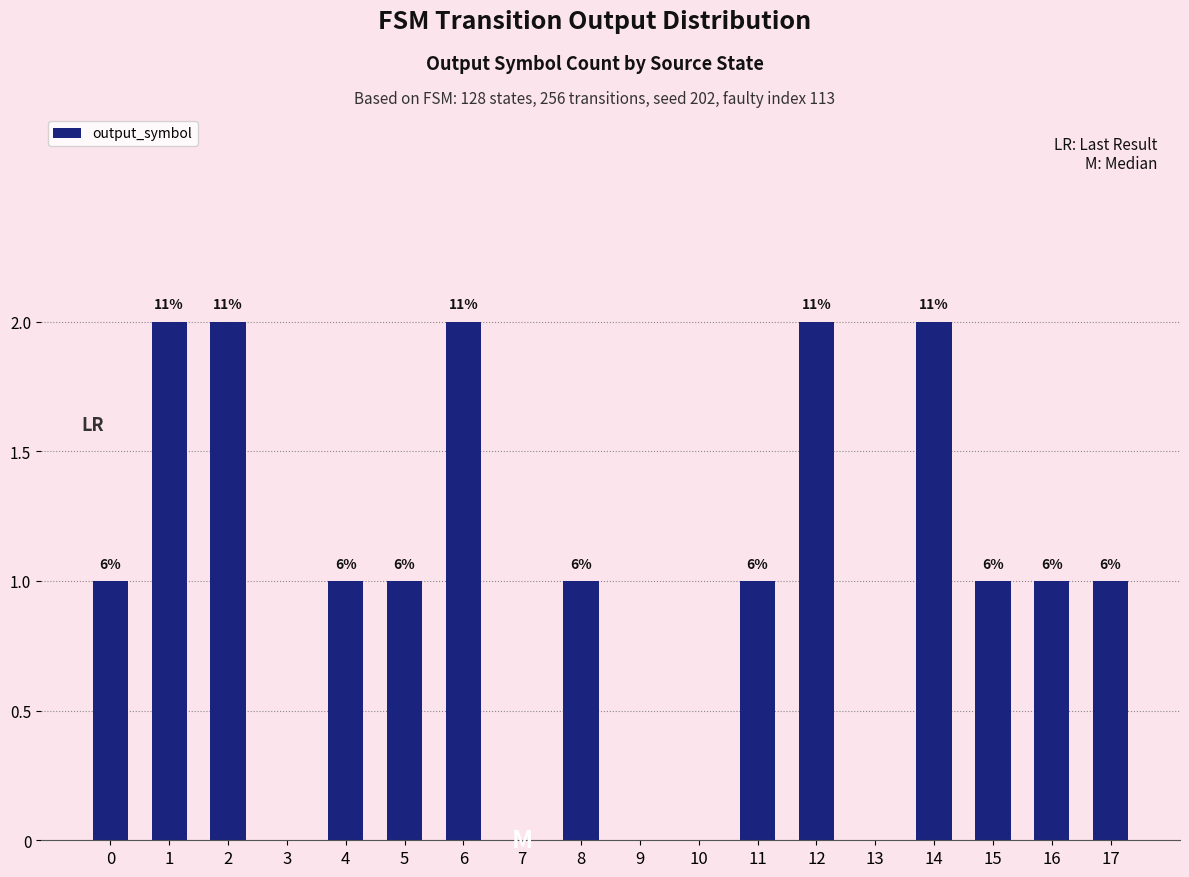

What is the sum of the values at 1 and 3?

2